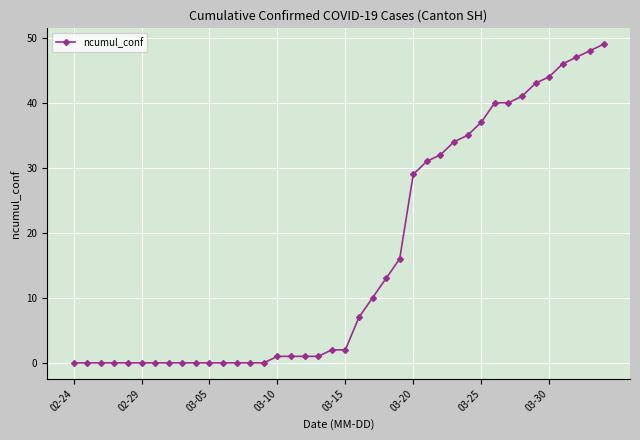

What is the sum of all values?

650